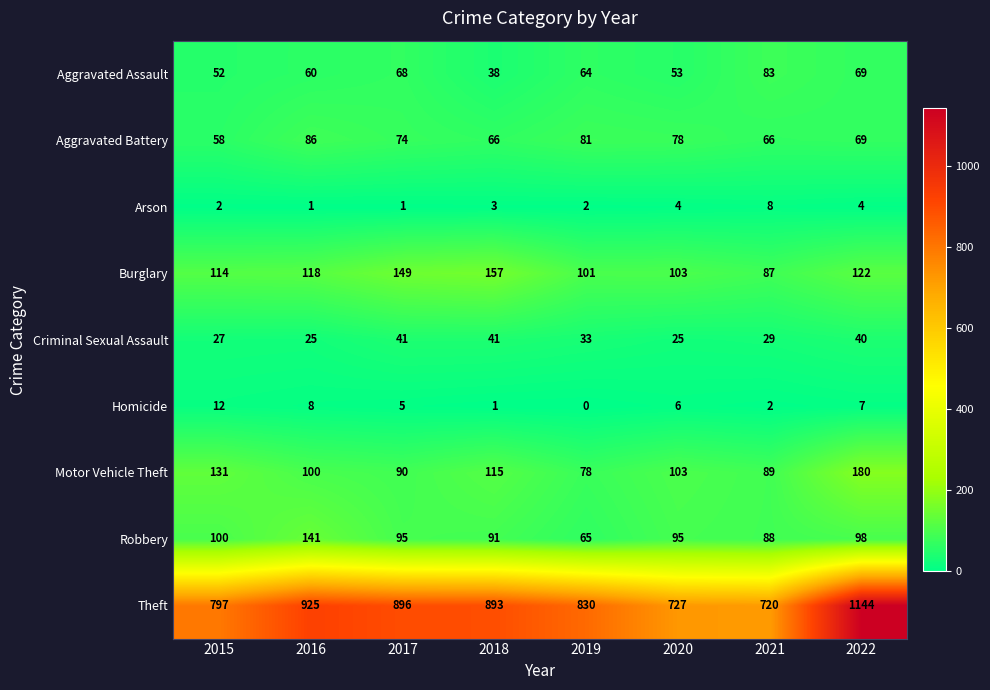

What is the average value of the Motor Vehicle Theft series?

111